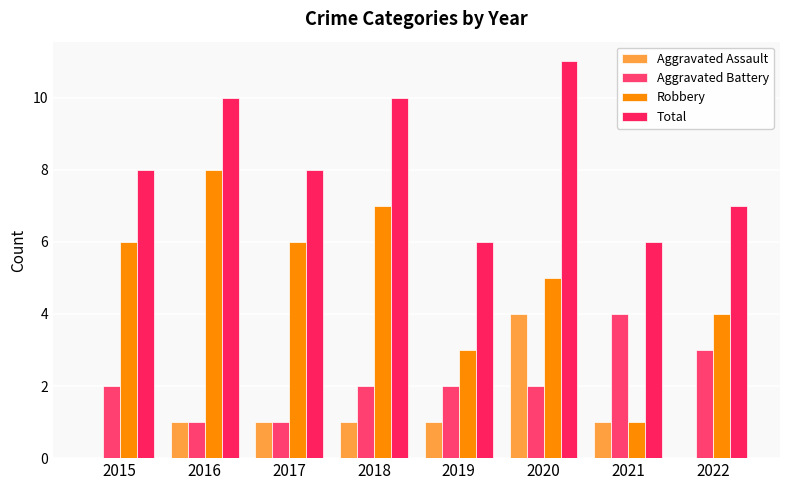

What value does the Aggravated Battery series have at 2015?

2